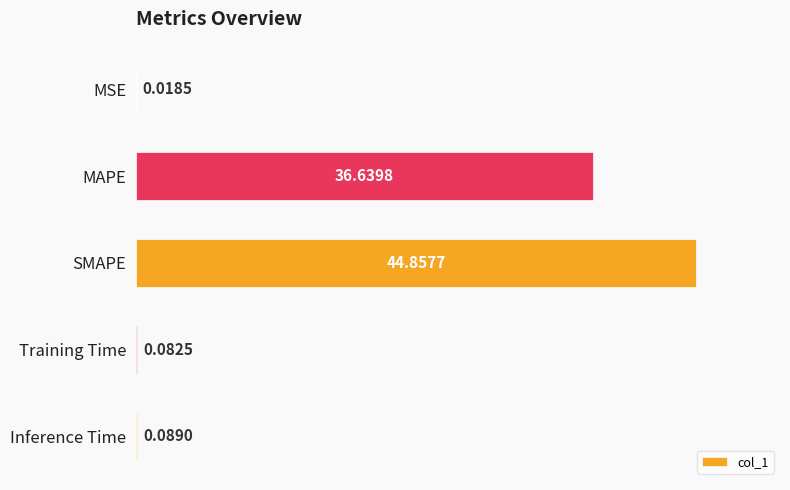

At which category does the chart reach its peak across all series?

SMAPE